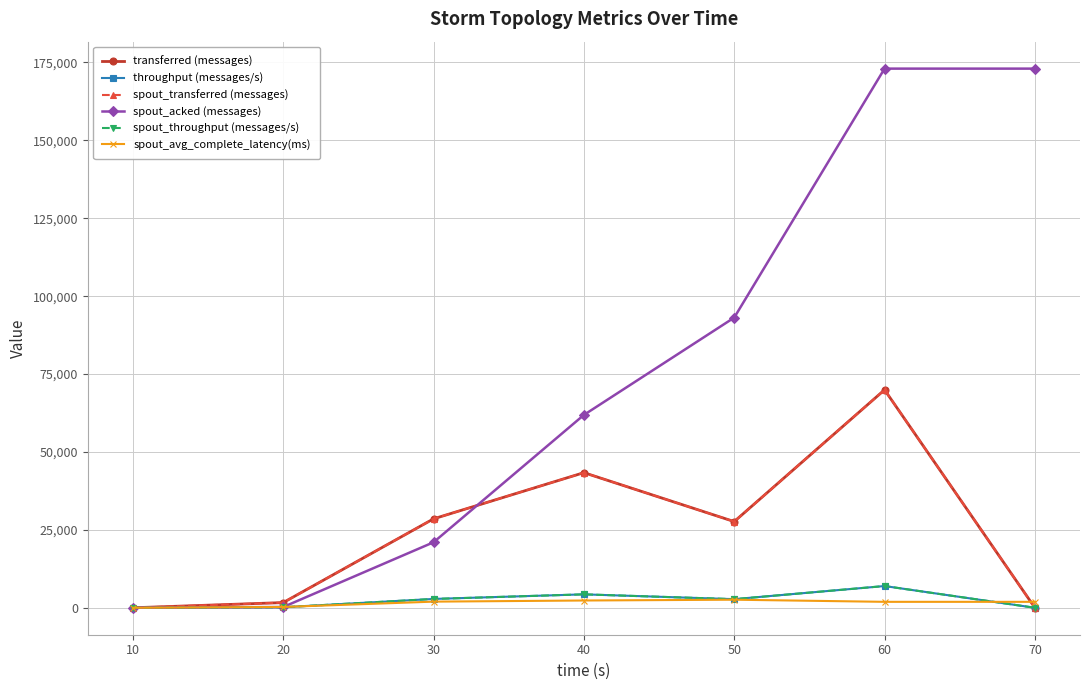

What is the difference between the spout_avg_complete_latency(ms) values at 10 and 60?

1903.6